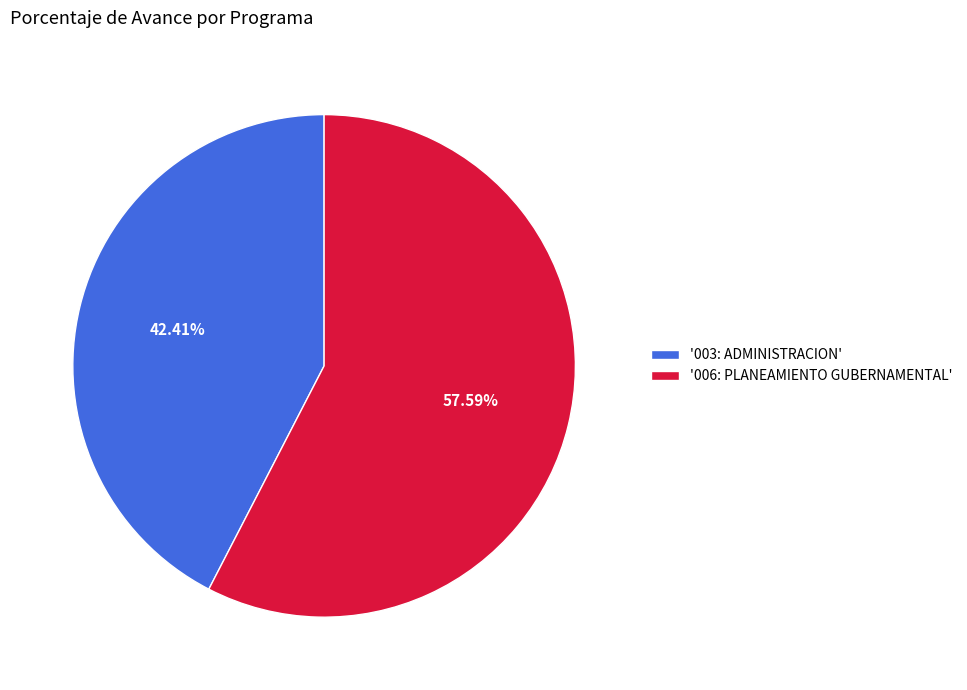

Approximately how many times larger is the value at '006: PLANEAMIENTO GUBERNAMENTAL' compared to '003: ADMINISTRACION'?

1.4